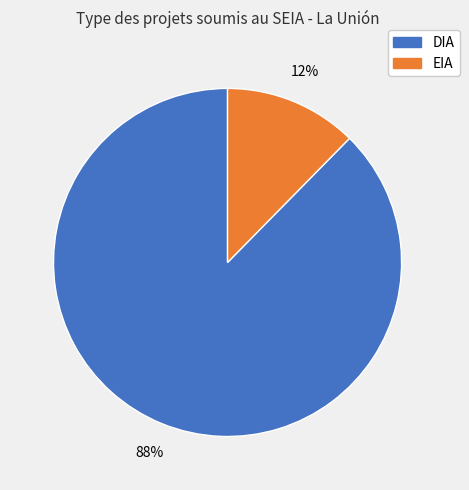

To the nearest percent, what is the combined percentage of EIA and DIA?

100%